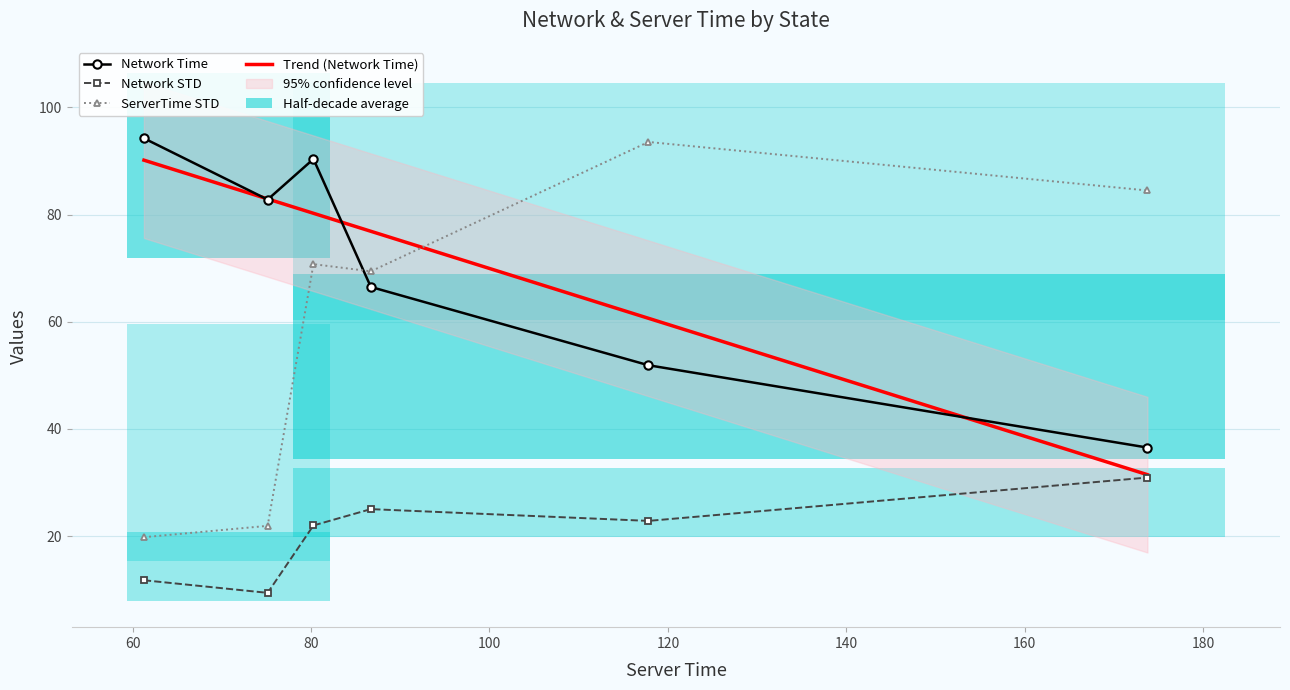

True or false: Network STD has more than 0 points higher than both neighbors.

True